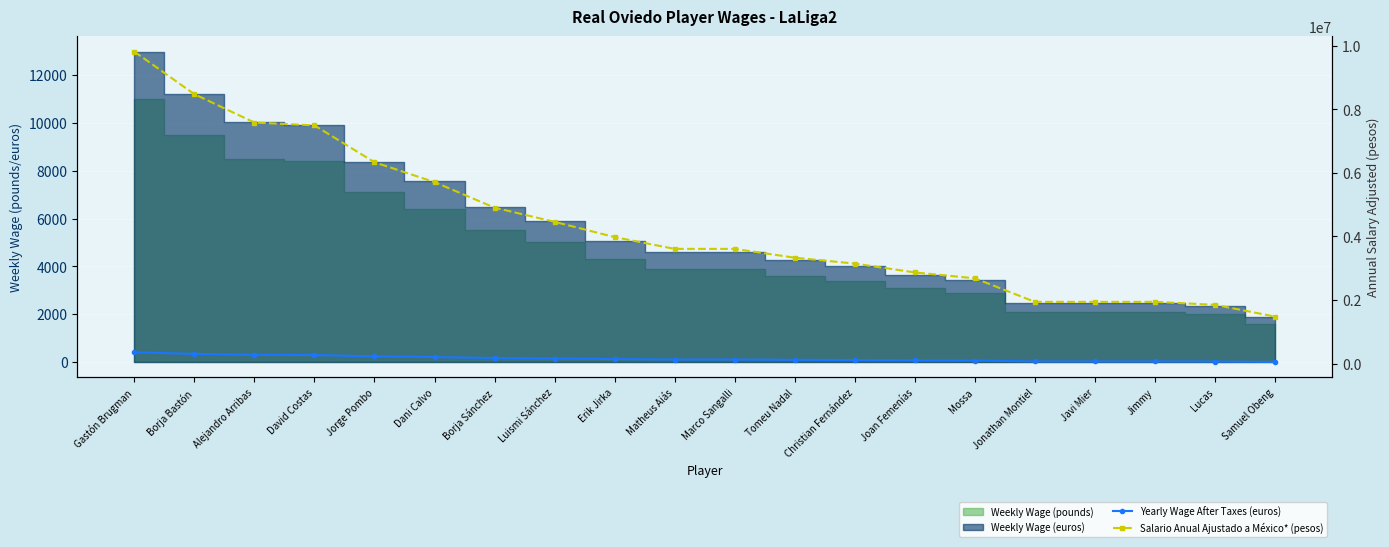

What is the average value of the Yearly Wage After Taxes (euros) series?

158897.9